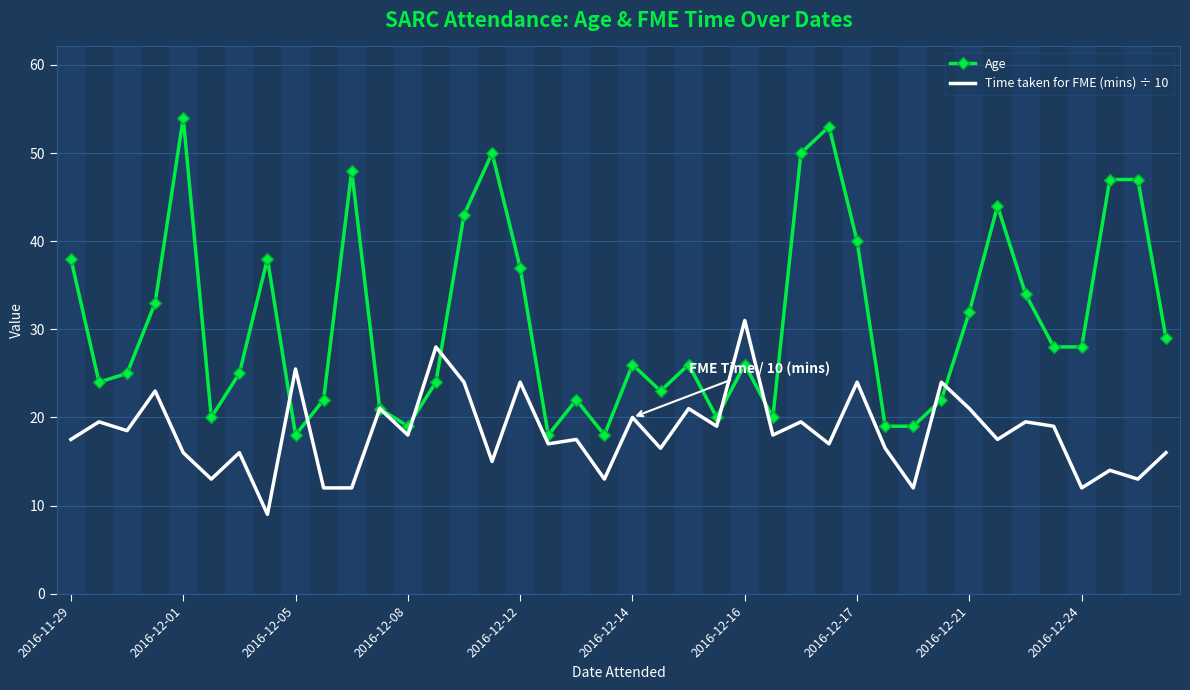

What is the minimum value for Time taken for FME (mins) ÷ 10?

9.0